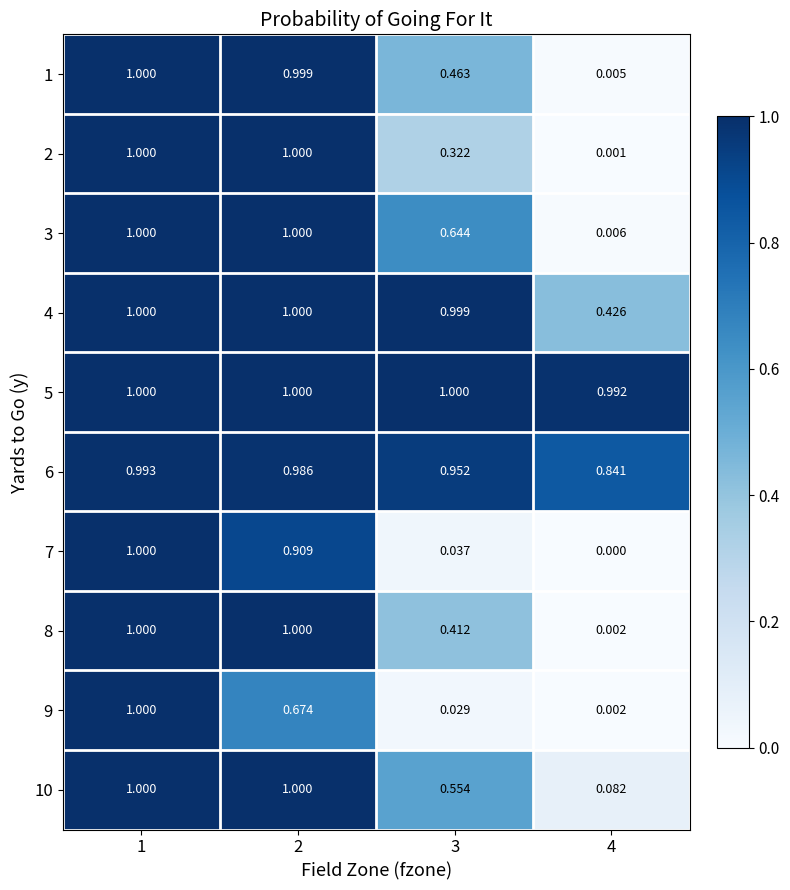

Is the value of 3 at 3 greater than the value of 4 at 3?

No